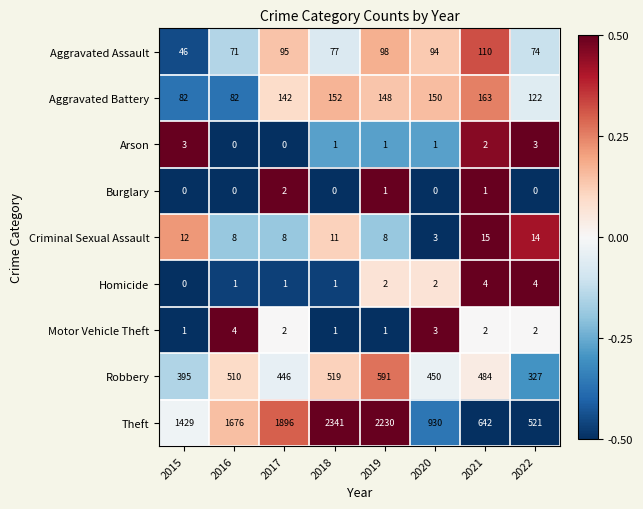

Read the Aggravated Battery value at 2016, to the nearest 10.

80